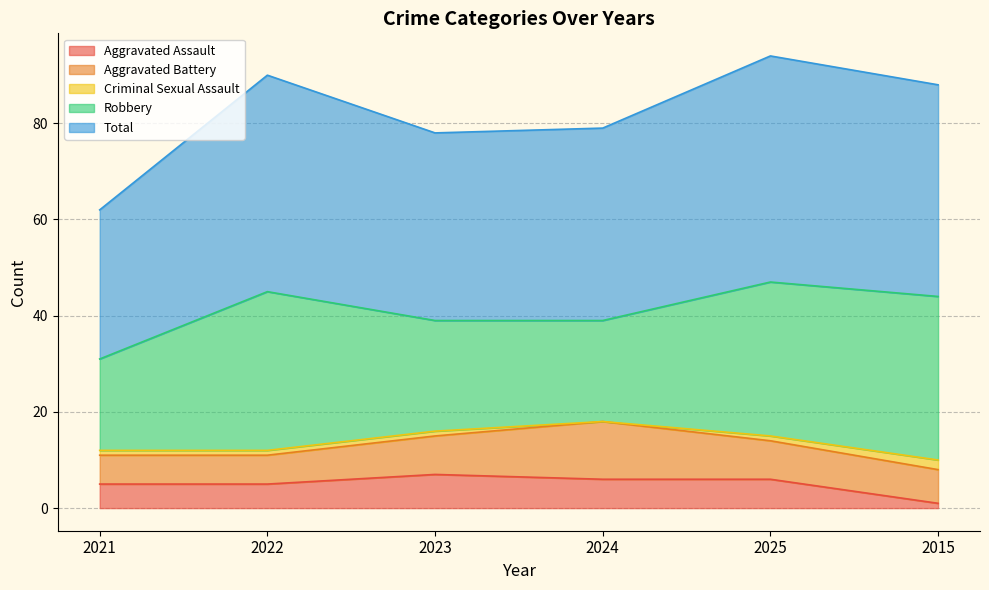

What is the difference between the maximum and minimum values in the Total series?

16